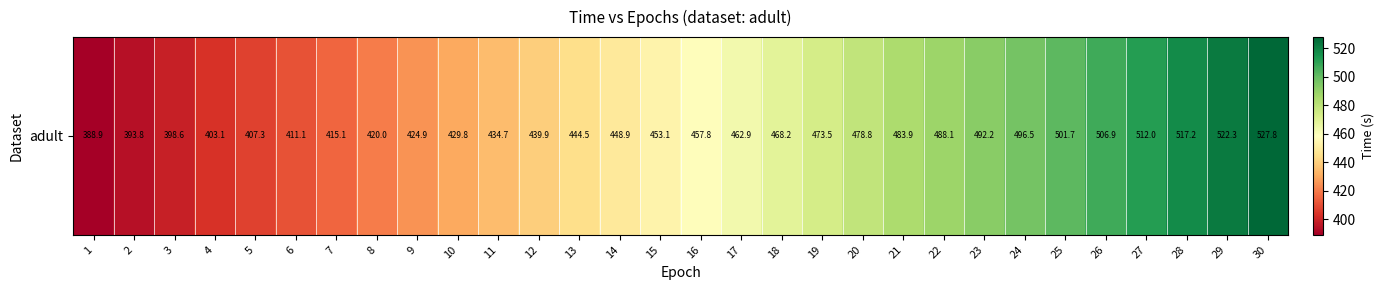

Reading left to right, list all the values displayed in this chart.

1=388.9	2=393.8	3=398.6	4=403.1	5=407.3	6=411.1	7=415.1	8=420.0	9=424.9	10=429.8	11=434.7	12=439.9	13=444.5	14=448.9	15=453.1	16=457.8	17=462.9	18=468.2	19=473.5	20=478.8	21=483.9	22=488.1	23=492.2	24=496.5	25=501.7	26=506.9	27=512.0	28=517.2	29=522.3	30=527.8